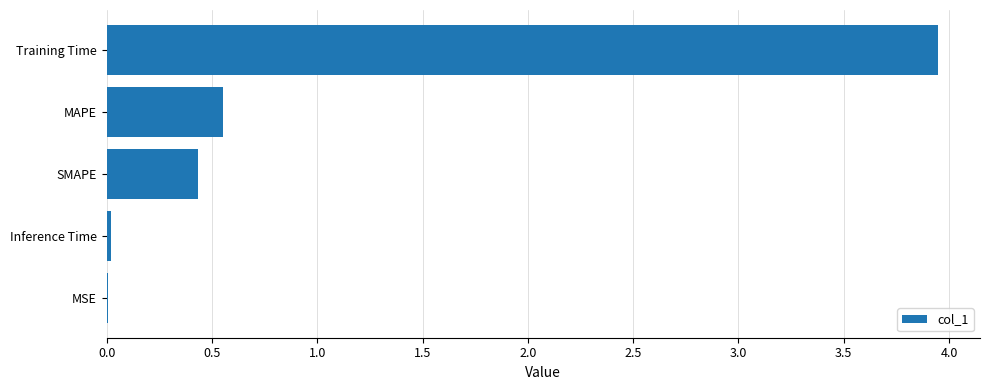

Between SMAPE and MSE, which is larger?

SMAPE